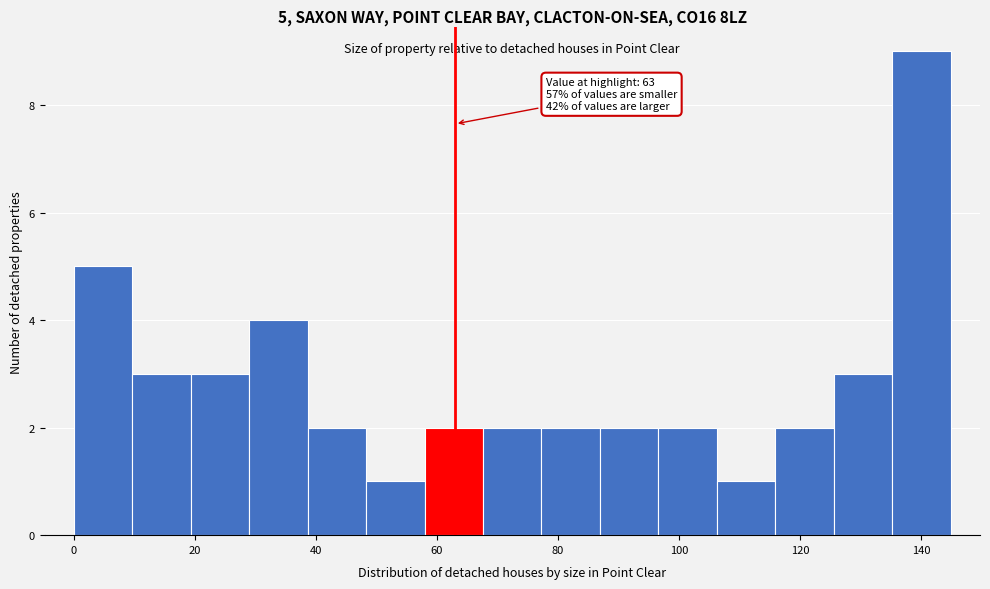

Which range on the x-axis has the tallest bar?

136 to 144